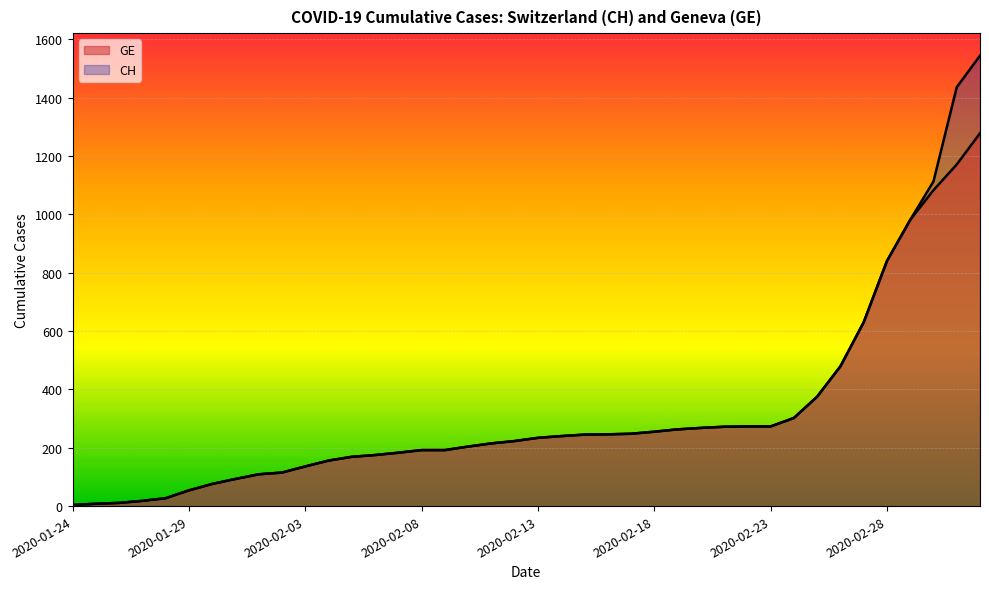

True or false: CH and GE intersect in this chart.

False